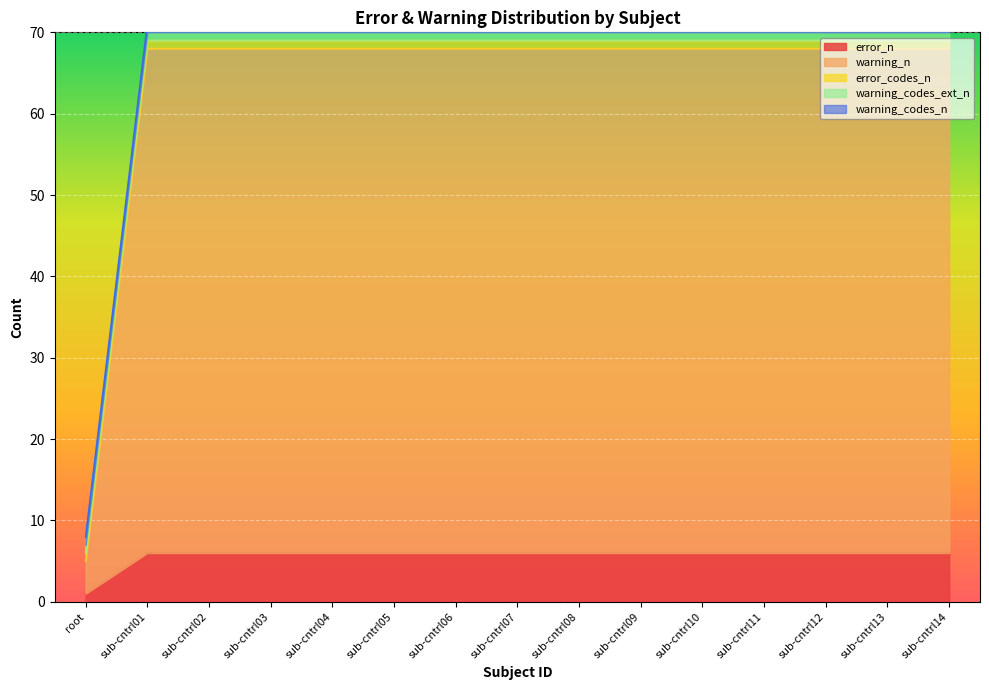

Is it true that error_n equals 6 at sub-cntrl09?

True